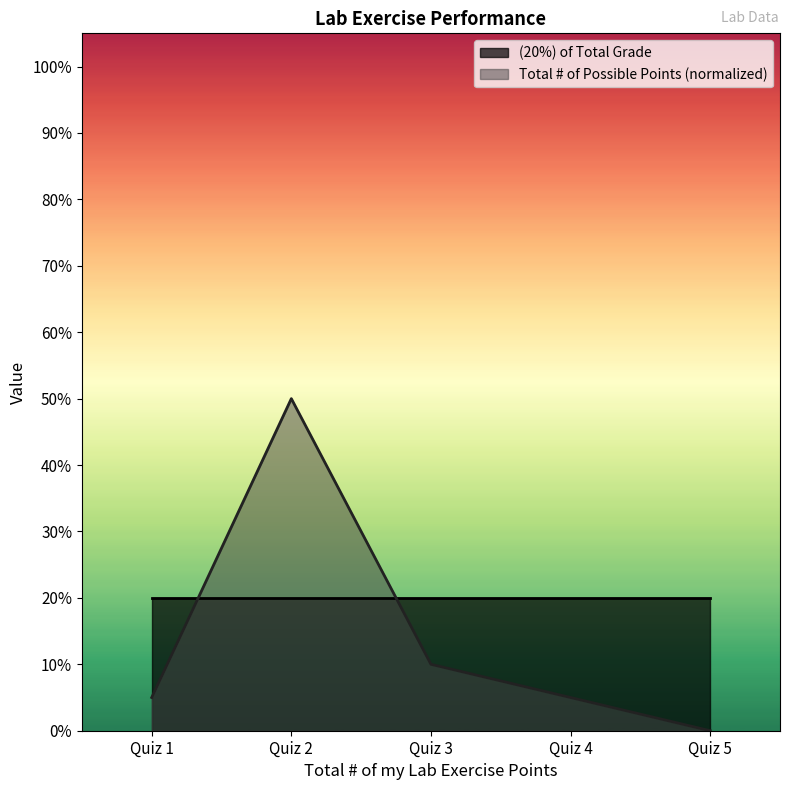

Does the chart display data point markers on the line(s)?

No